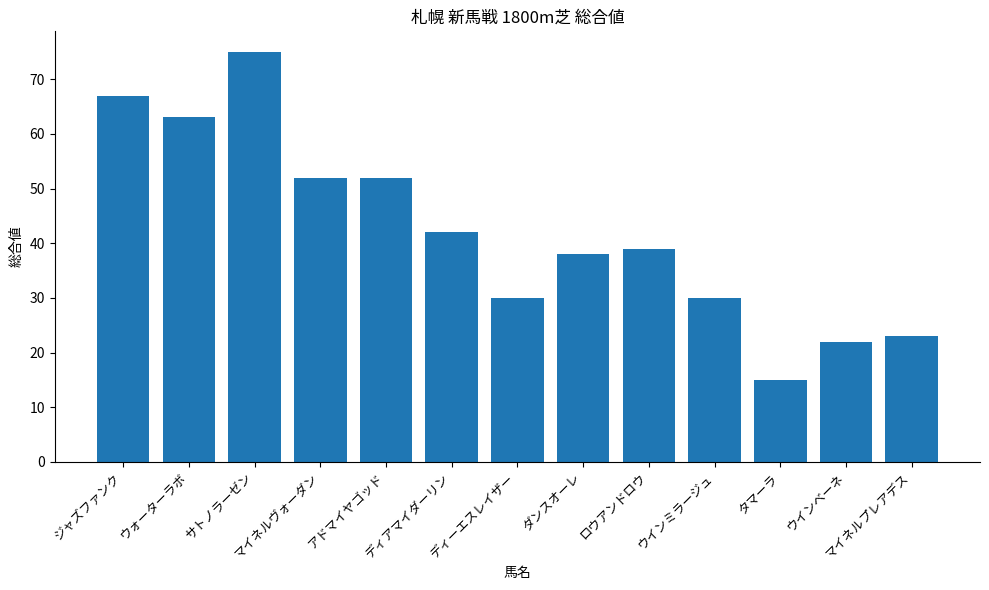

The value at ウインミラージュ is 30. True or false?

True